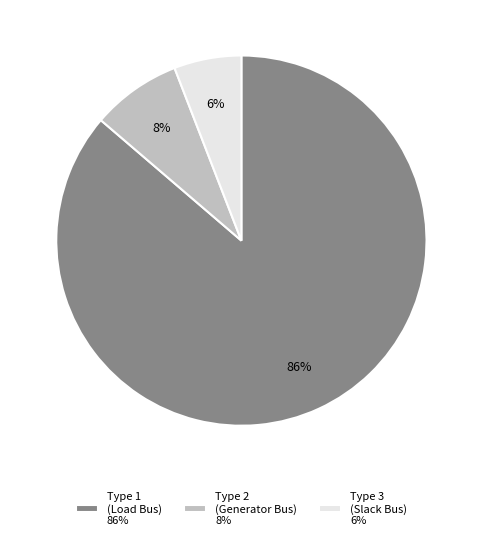

Which slice represents more than half of the pie?

Type 1 (Load Bus) 86%